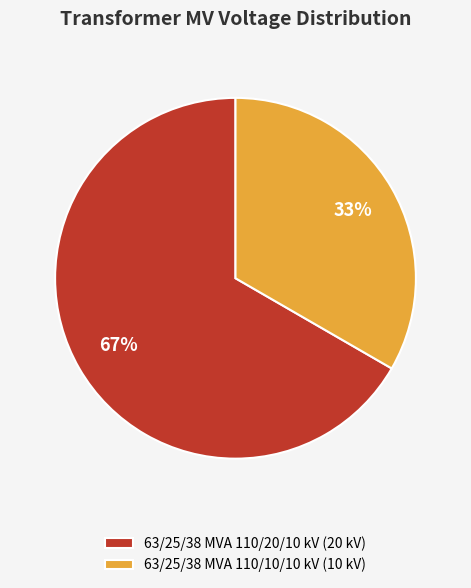

What is the smallest slice in the pie chart?

63/25/38 MVA 110/10/10 kV